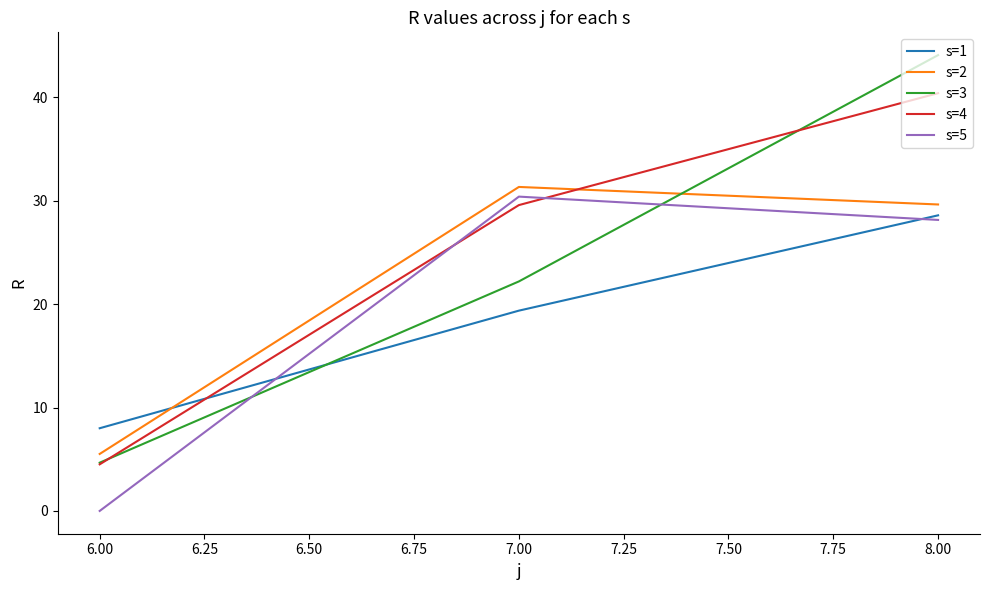

True or false: s=1 has a value of 8.0 at 6.00.

True